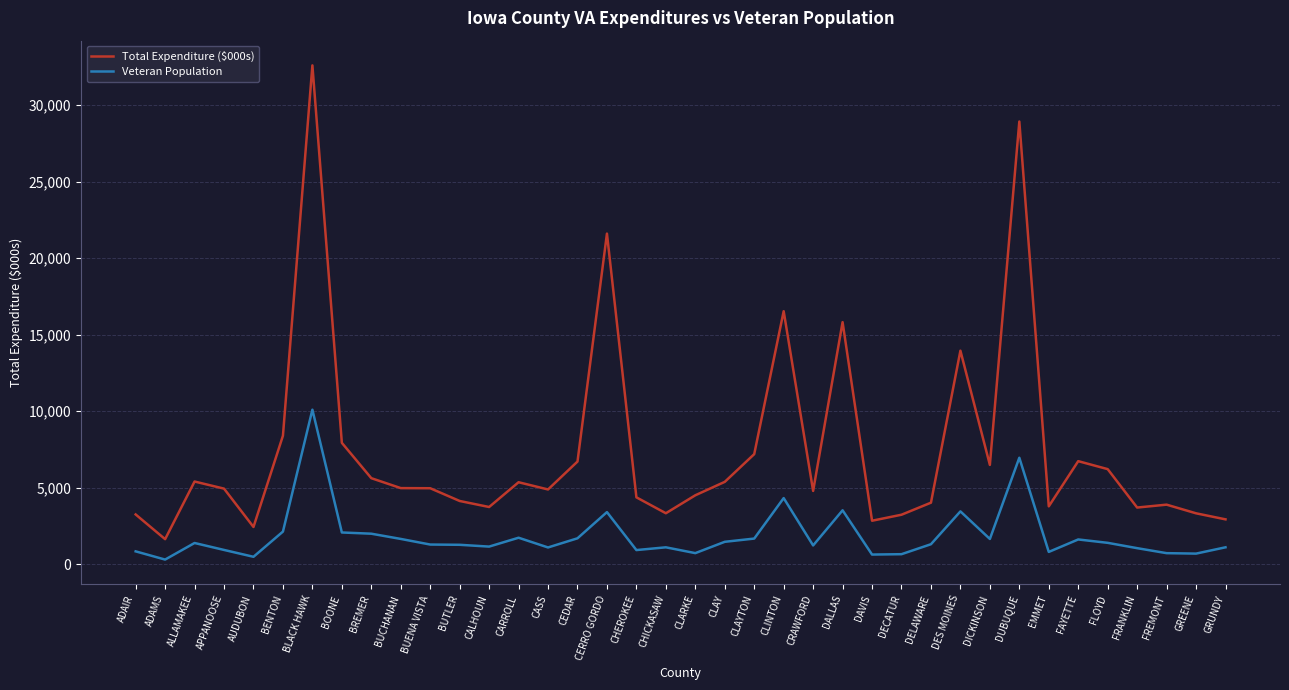

What is the difference between the second highest and minimum values in the Veteran Population series?

6653.6